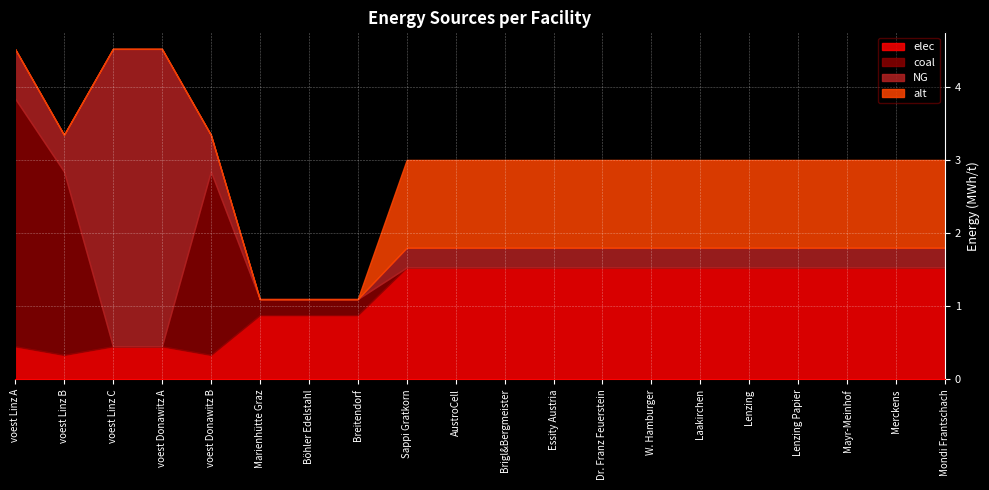

At which category is the sum across all series the highest?

voest Linz A